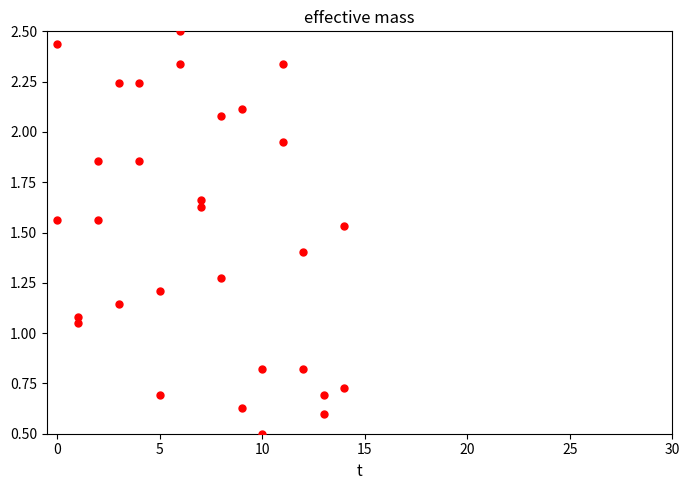

What is the range of X values (max minus min)?

14.0